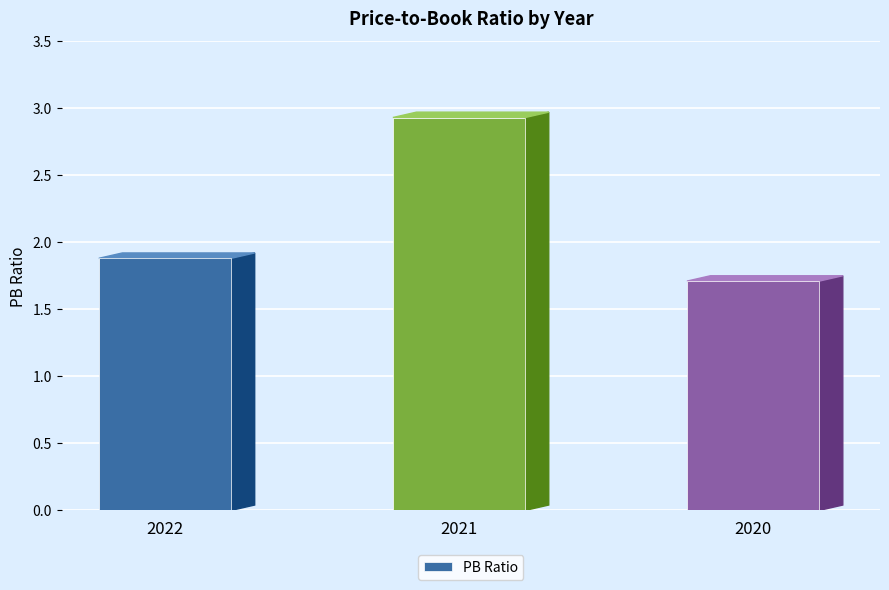

Reading left to right, list all the values displayed in this chart.

2022=1.9	2021=2.9	2020=1.7